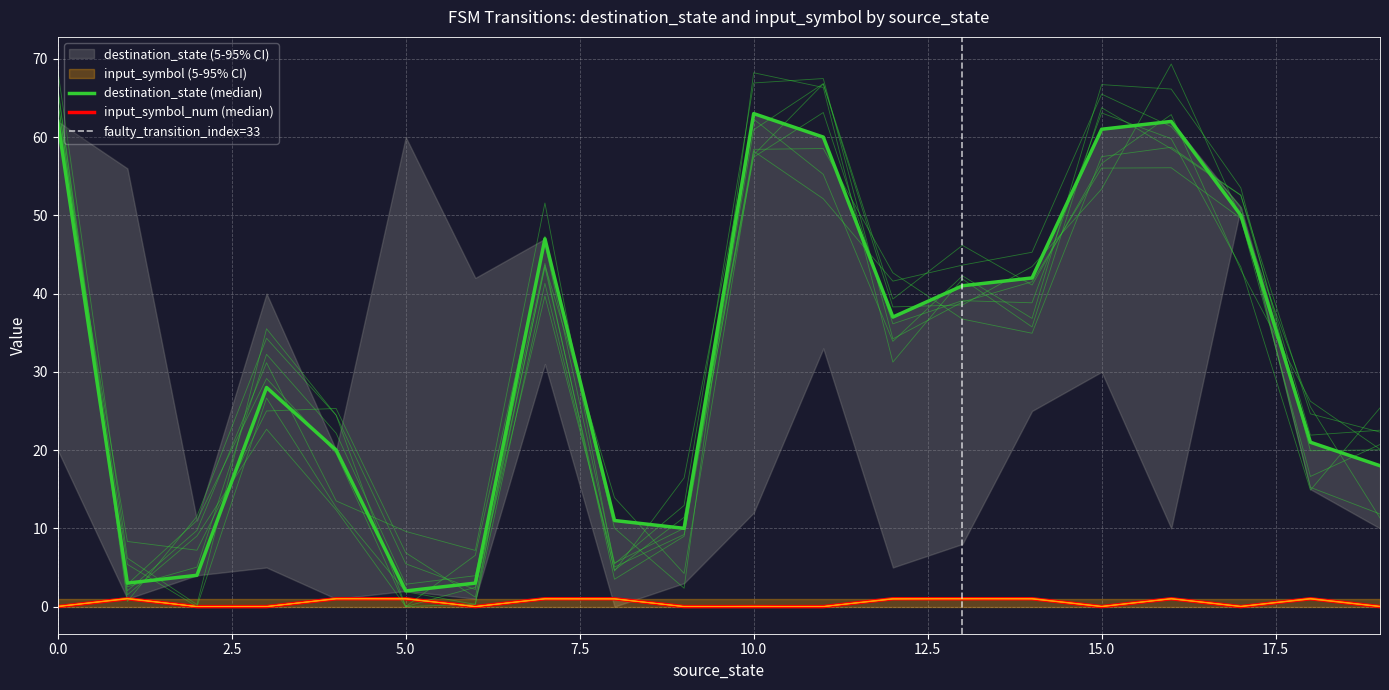

Reading right to left, list all the values displayed in this chart.

destination_state: 19=18	18=21	17=50	16=62	15=61	14=42	13=41	12=37	11=60	10=63	9=10	8=11	7=47	6=3	5=2	4=20	3=28	2=4	1=3	0=62
input_symbol_num: 19=0	18=1	17=0	16=1	15=0	14=1	13=1	12=1	11=0	10=0	9=0	8=1	7=1	6=0	5=1	4=1	3=0	2=0	1=1	0=0